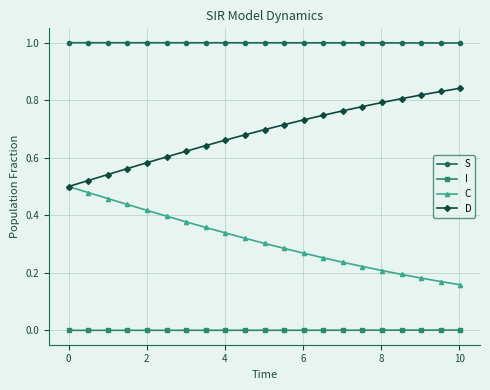

What is the maximum value shown in the chart?

1.0